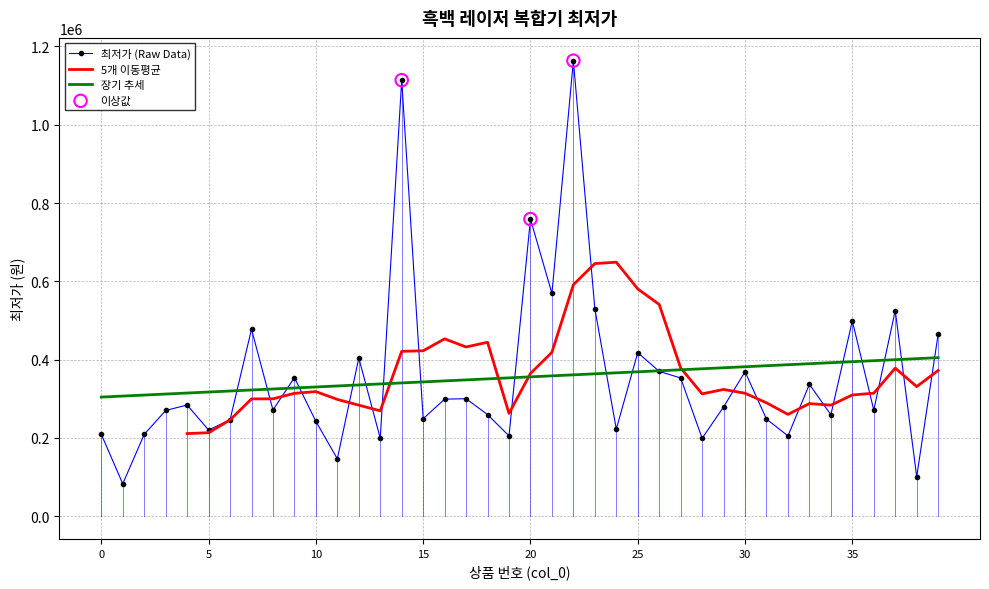

Which has a higher value, 13 or 15?

15